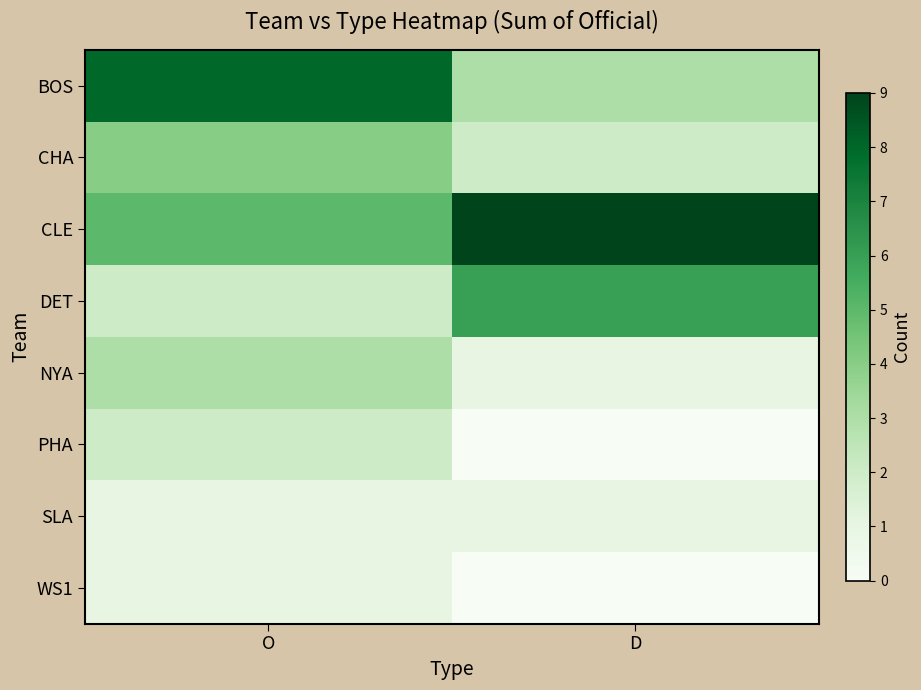

Which has a higher value, D or O?

O